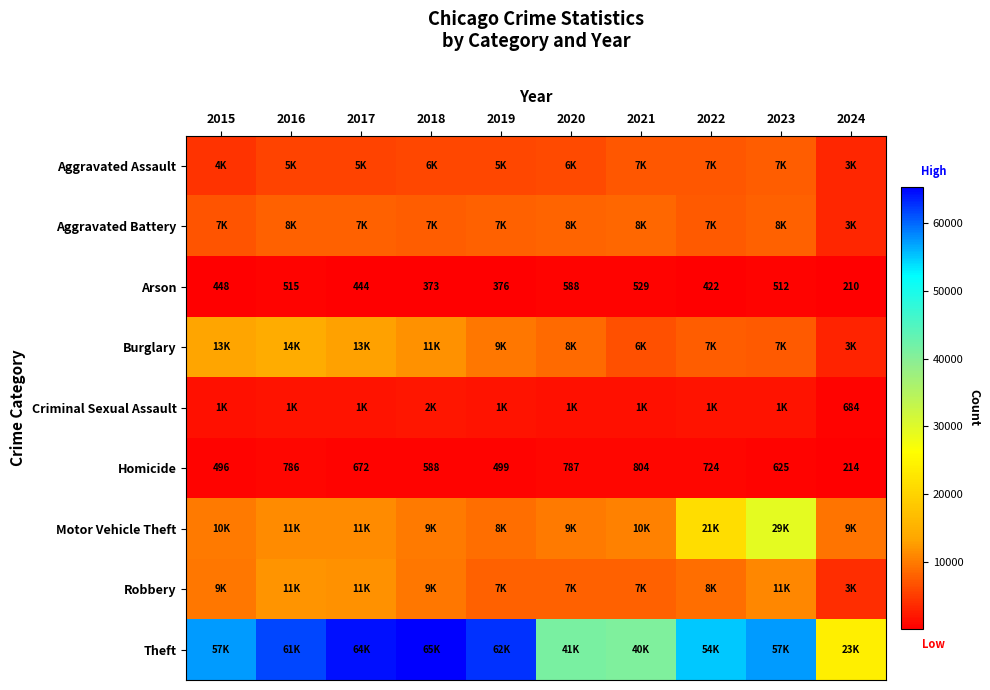

The Arson series shows 376 at 2019. True or false?

True